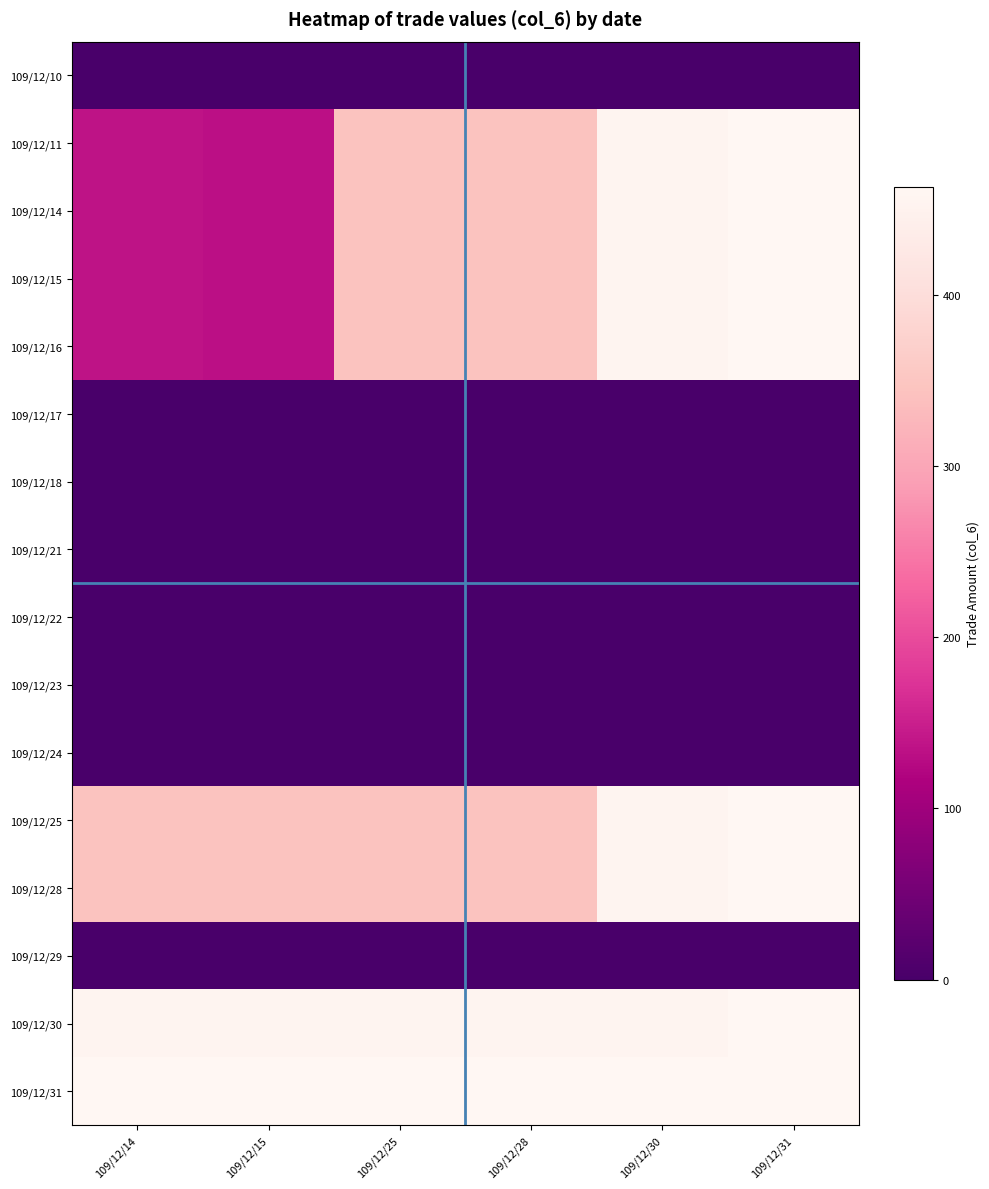

At how many categories does at least one series exceed 210?

6